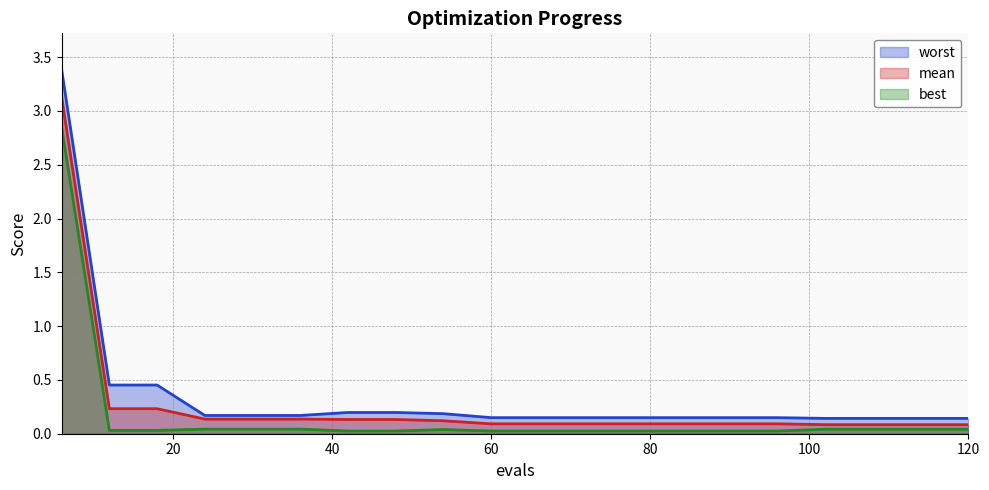

Reading right to left, what are all the values shown in this chart?

mean: 120=0.1	114=0.1	108=0.1	102=0.1	96=0.1	90=0.1	84=0.1	78=0.1	72=0.1	66=0.1	60=0.1	54=0.1	48=0.1	42=0.1	36=0.1	30=0.1	24=0.1	18=0.2	12=0.2	6=3.1
best: 120=0.0	114=0.0	108=0.0	102=0.0	96=0.0	90=0.0	84=0.0	78=0.0	72=0.0	66=0.0	60=0.0	54=0.0	48=0.0	42=0.0	36=0.0	30=0.0	24=0.0	18=0.0	12=0.0	6=2.8
worst: 120=0.1	114=0.1	108=0.1	102=0.1	96=0.1	90=0.1	84=0.1	78=0.1	72=0.1	66=0.1	60=0.1	54=0.2	48=0.2	42=0.2	36=0.2	30=0.2	24=0.2	18=0.5	12=0.5	6=3.4